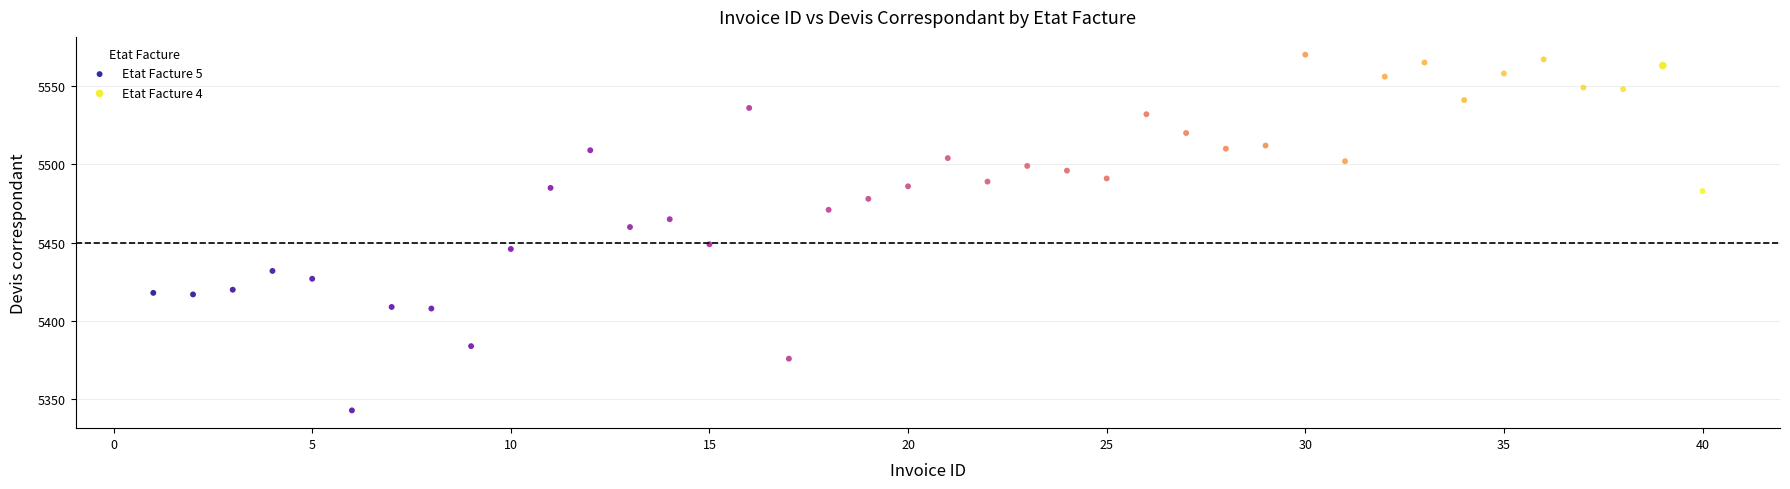

What are all the series names shown in the legend?

Etat Facture 5, Etat Facture 4